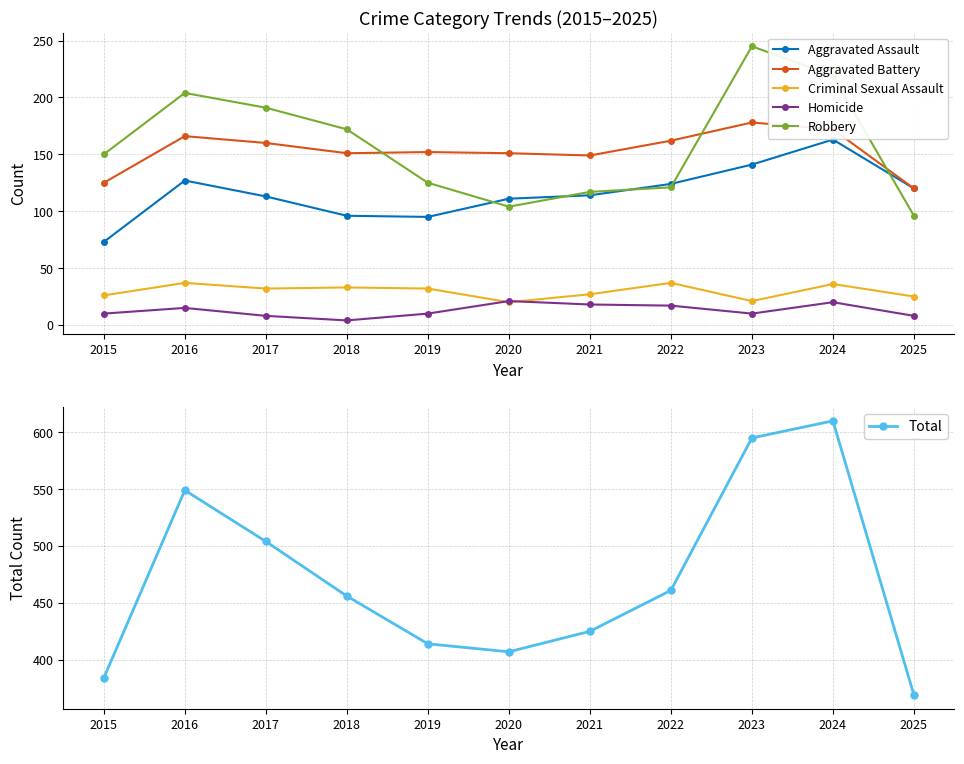

True or false: Criminal Sexual Assault has more than 1 points higher than both neighbors.

True